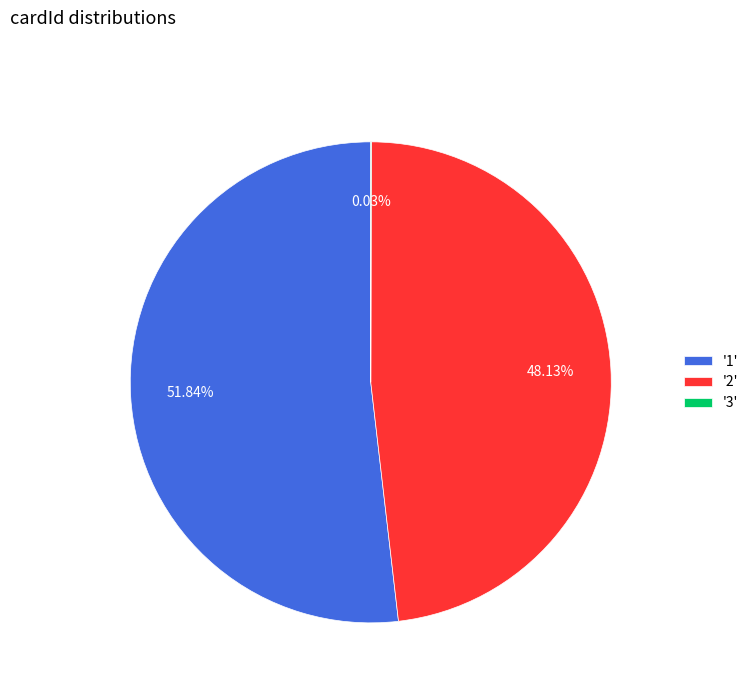

What is the majority slice?

'1'